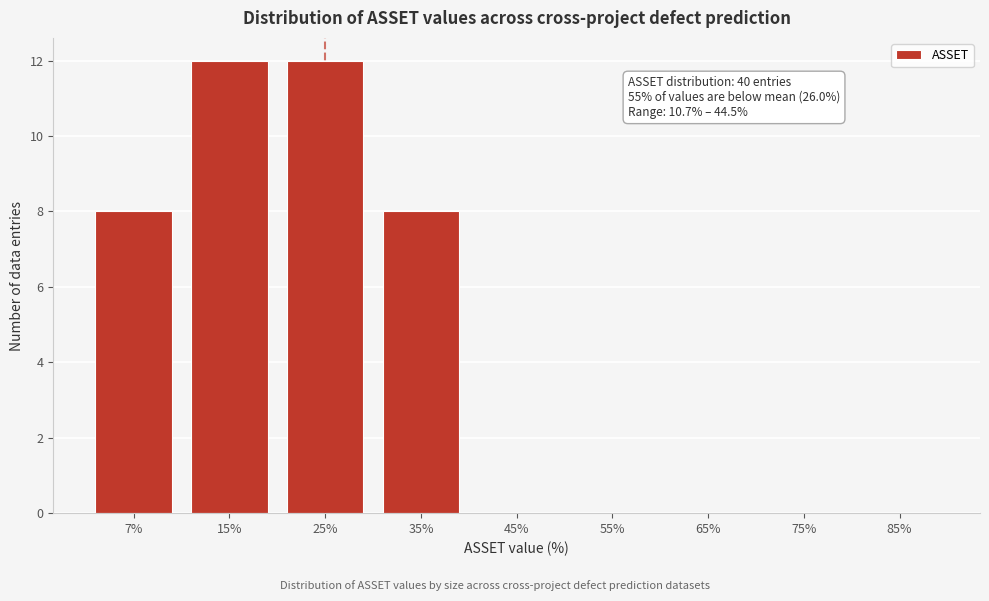

Reading left to right, extract all data points from this chart.

7%=8	15%=12	25%=12	35%=8	45%=0	55%=0	65%=0	75%=0	85%=0